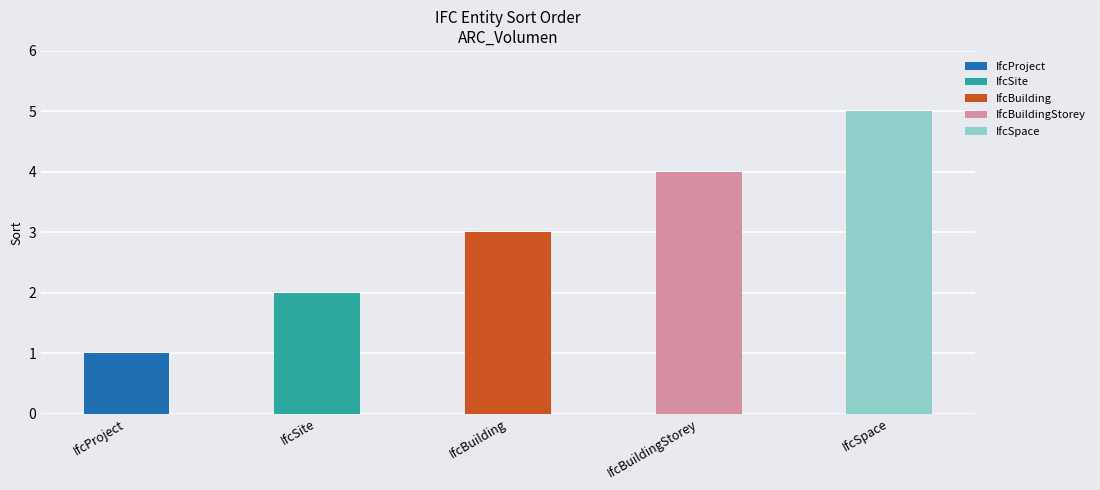

What is the total value across all series at IfcBuildingStorey?

4